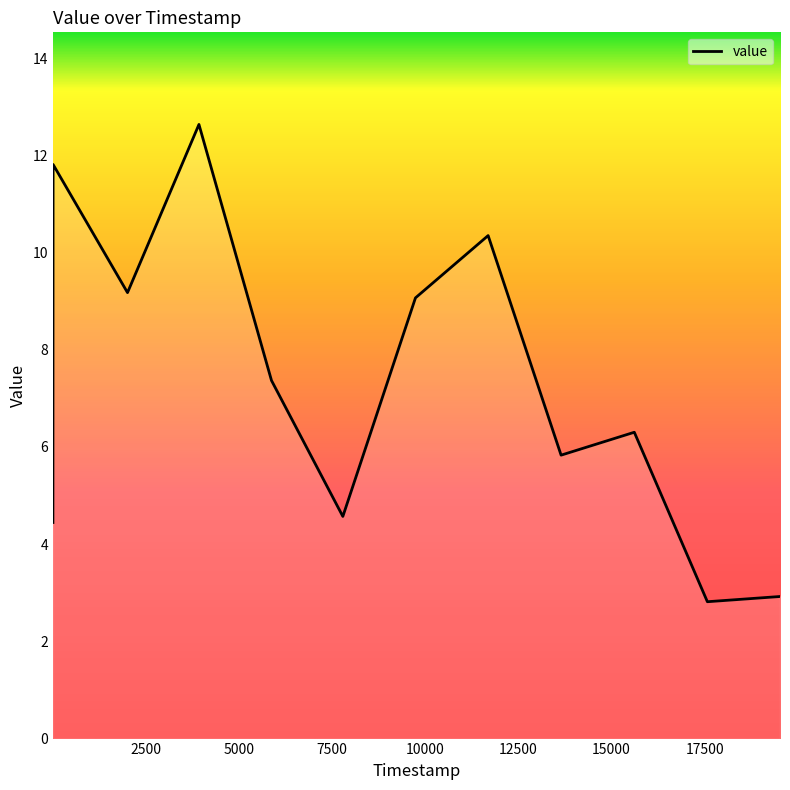

What is the maximum value shown in the chart?

12.6